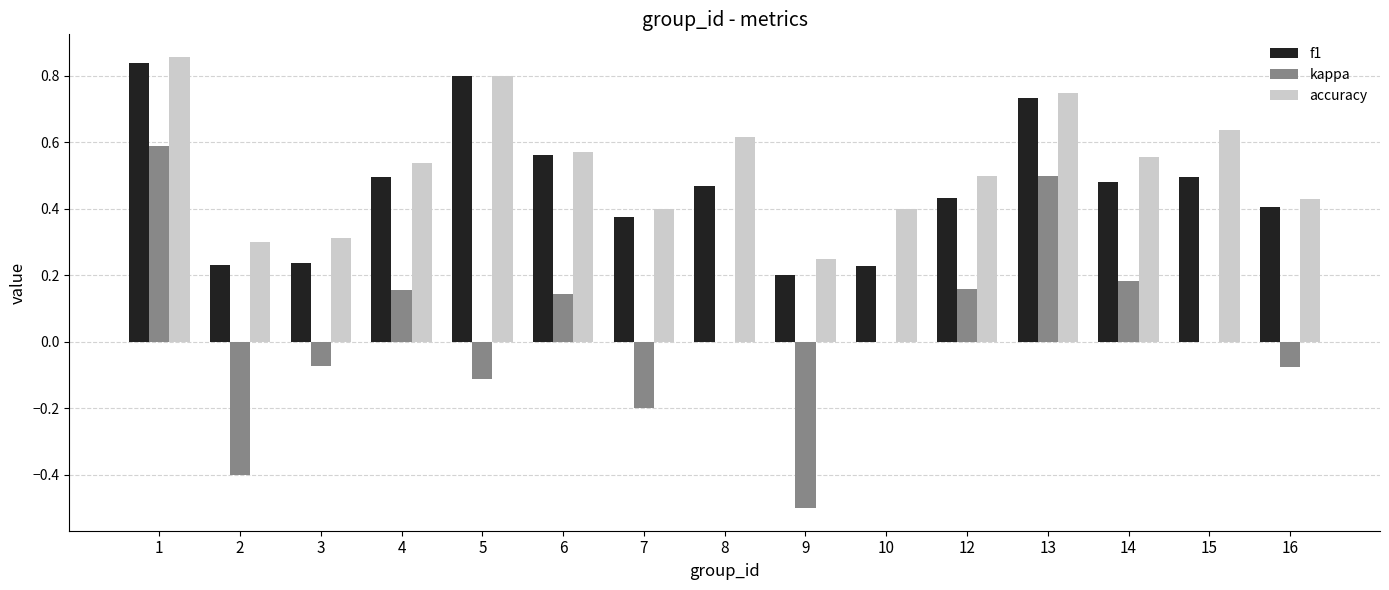

Count the f1 values in the range 0 to 1.

15